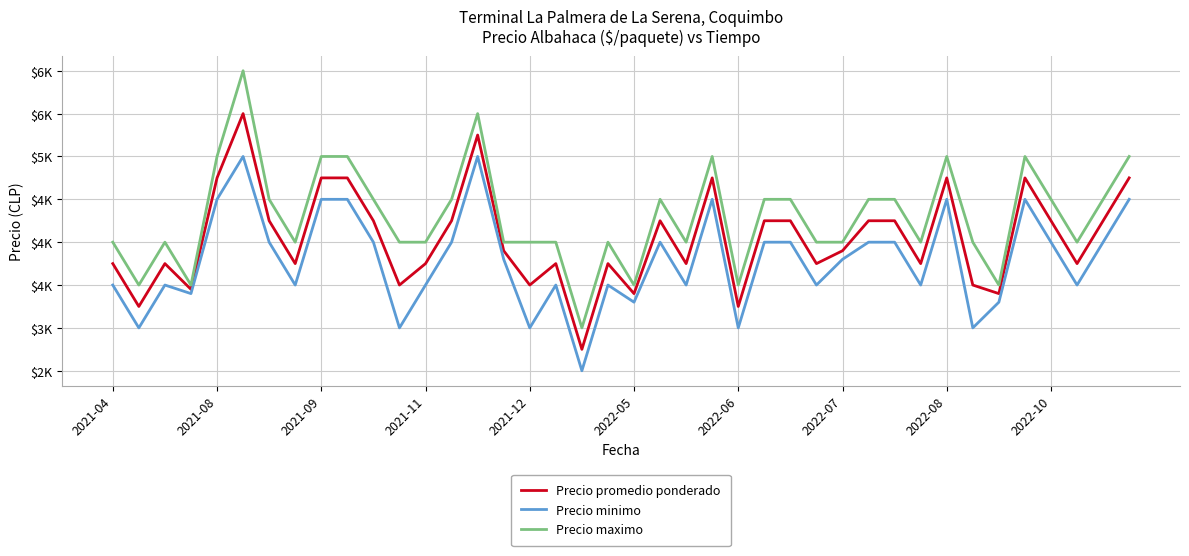

What is the difference between the maximum and minimum values in the Precio minimo series?

2500